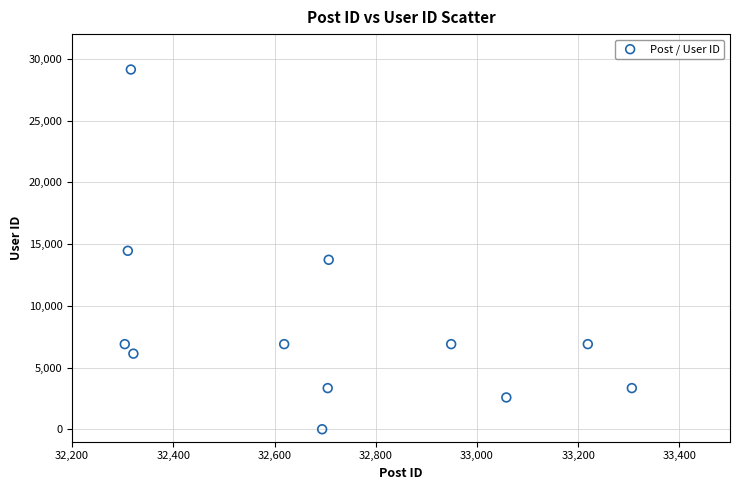

What is the average Y value?

8359